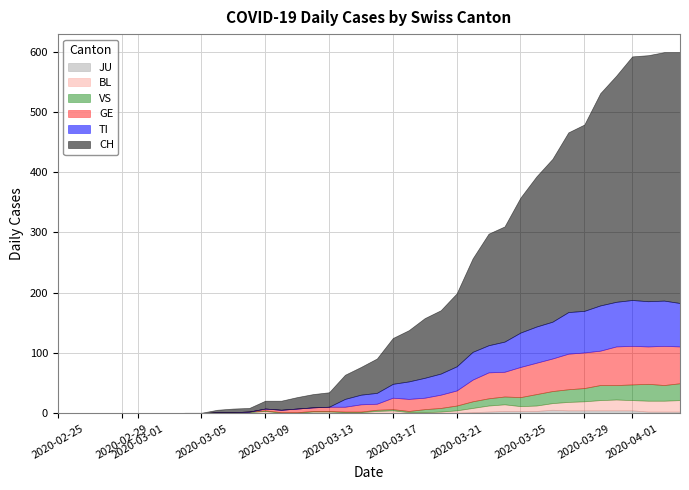

Reading left to right, extract all data points from this chart.

CH: 0	0	0	0	0	0	0	0	1	1	4	6	6	13	15	19	22	24	40	46	57	76	85	99	105	121	155	185	191	224	249	270	298	309	352	375	404	408	412	416
TI: 0	0	0	0	0	0	0	0	0	0	0	0	0	0	0	0	0	0	13	16	18	23	29	33	35	40	46	45	50	57	60	61	69	69	75	74	76	75	75	72
GE: 0	0	0	0	0	0	0	0	0	0	0	0	0	3	4	6	6	7	8	12	10	19	20	19	22	25	36	43	41	50	52	54	59	59	57	64	64	62	65	61
VS: 0	0	0	0	0	0	0	0	0	0	0	0	1	1	1	1	1	1	1	1	2	2	2	5	6	8	11	12	13	15	19	20	21	22	25	24	26	28	26	28
BL: 0	0	0	0	0	0	0	0	0	0	2	2	2	4	1	1	3	3	2	2	4	5	2	2	2	4	7	10	11	8	9	11	14	15	17	18	17	18	18	19
JU: 0	0	0	0	0	0	0	0	0	0	0	0	0	0	0	0	0	0	0	0	0	0	0	0	1	1	2	3	4	4	4	6	5	5	5	5	5	3	3	3